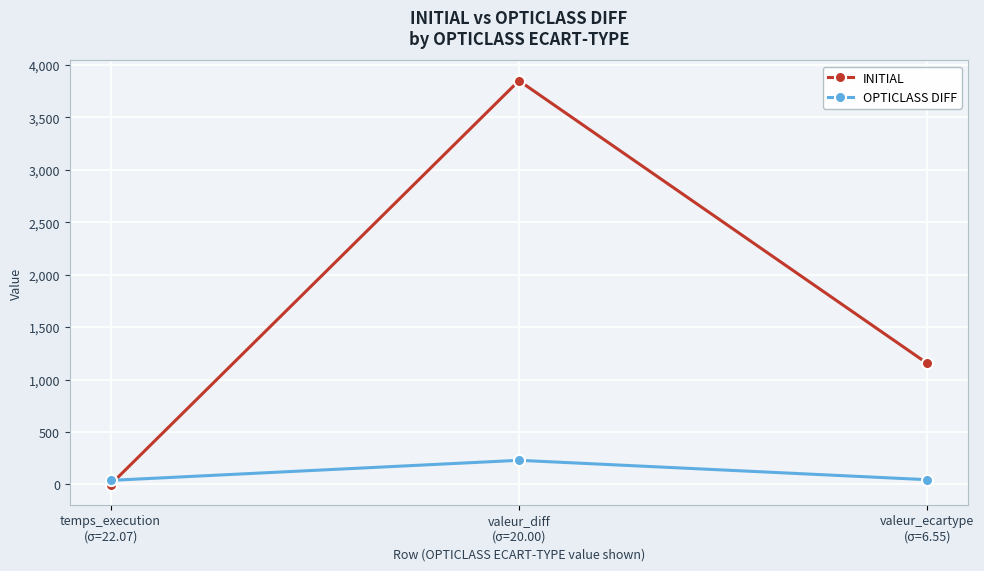

What position from the left is temps_execution
(σ=22.07)?

1